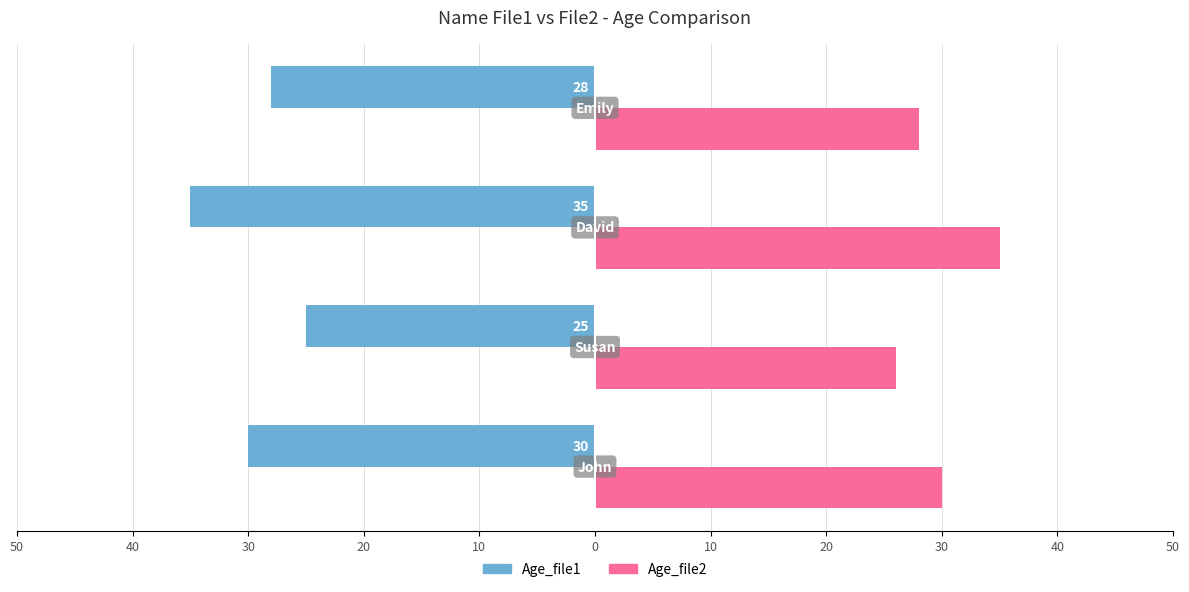

Rank the series by their maximum value, from highest to lowest.

Age_file2, Age_file1